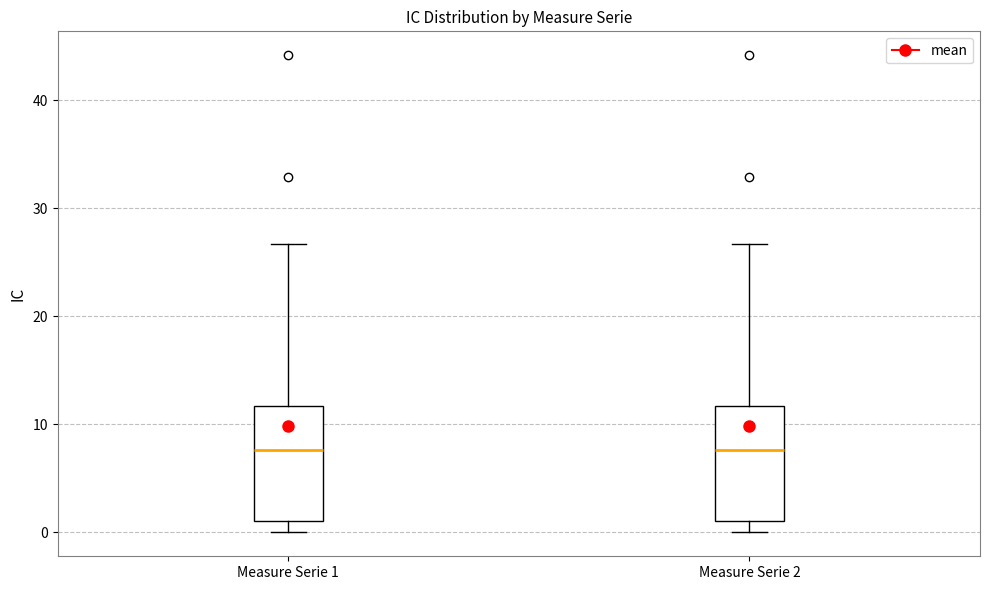

Reading left to right, transcribe this box plot: for each box, give where its median line is, the range the box spans, and where its two whiskers end, as read against the y-axis. The values are not printed on the chart, so give them approximately, as read against the axis.

Measure Serie 1: median 8, box 1 to 12, whiskers 0 to 27
Measure Serie 2: median 8, box 1 to 12, whiskers 0 to 27